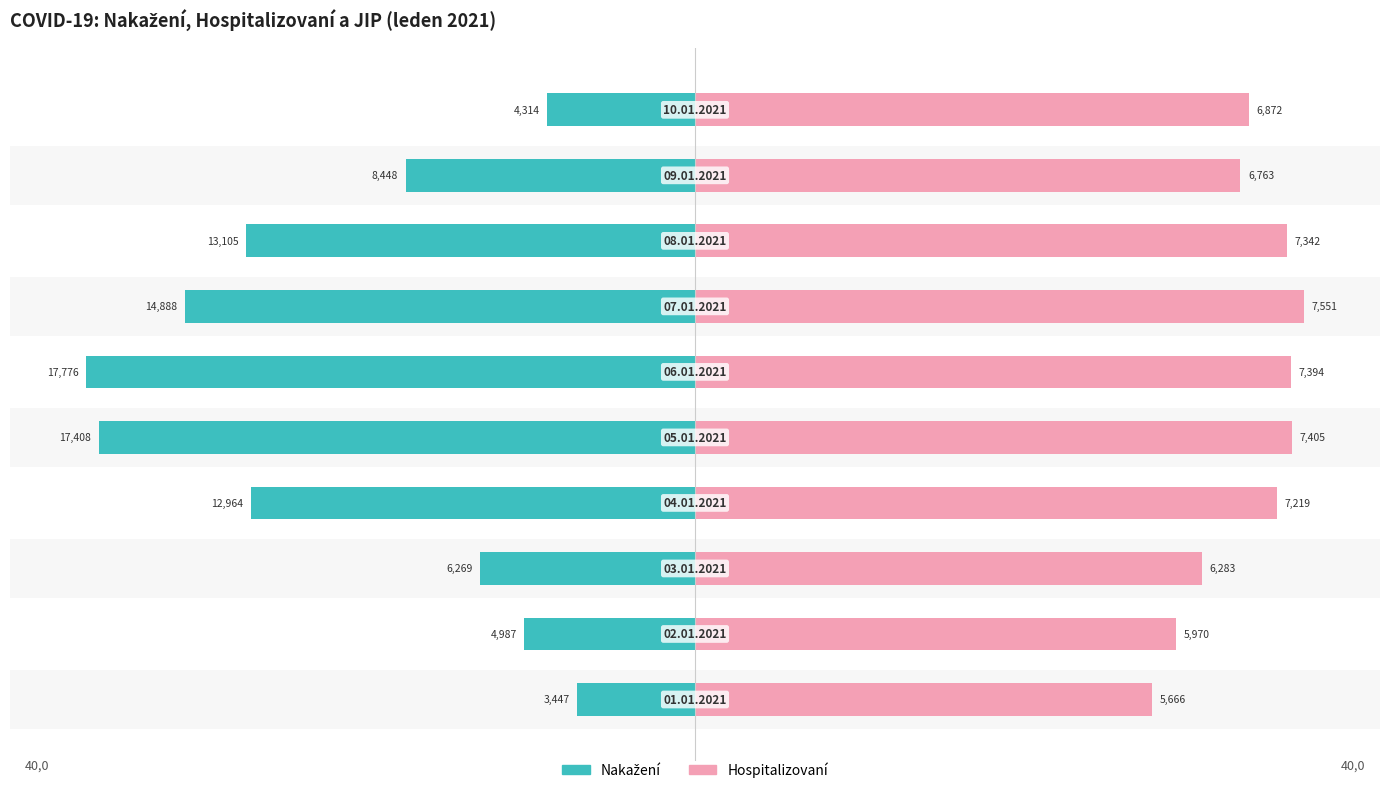

Which series has the largest range (max minus min)?

Nakažení